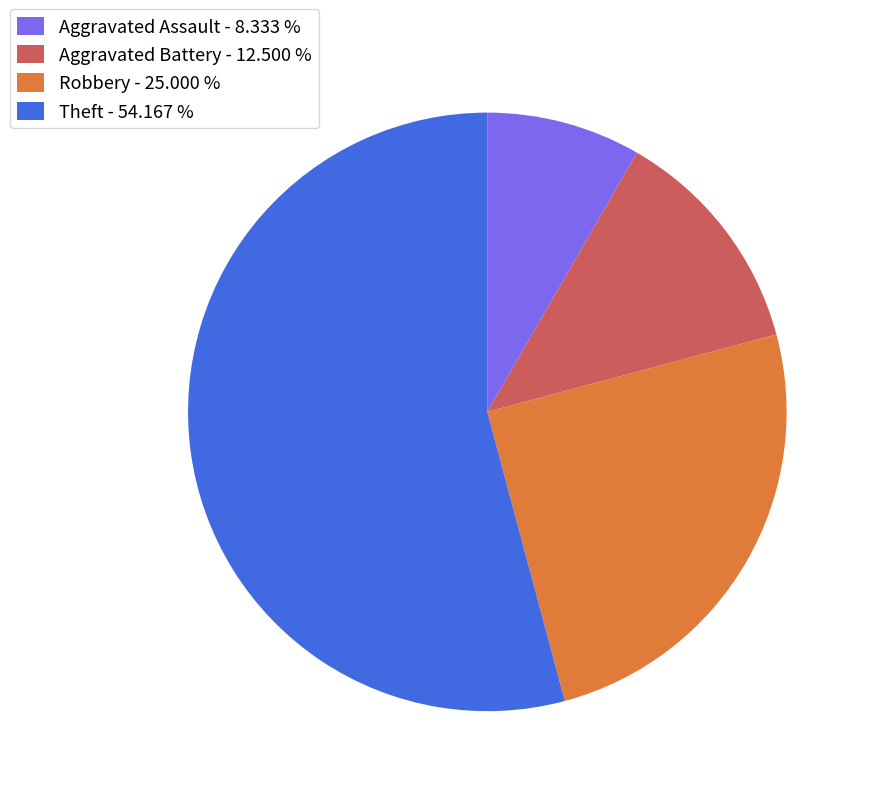

How many slices are in this pie chart?

4